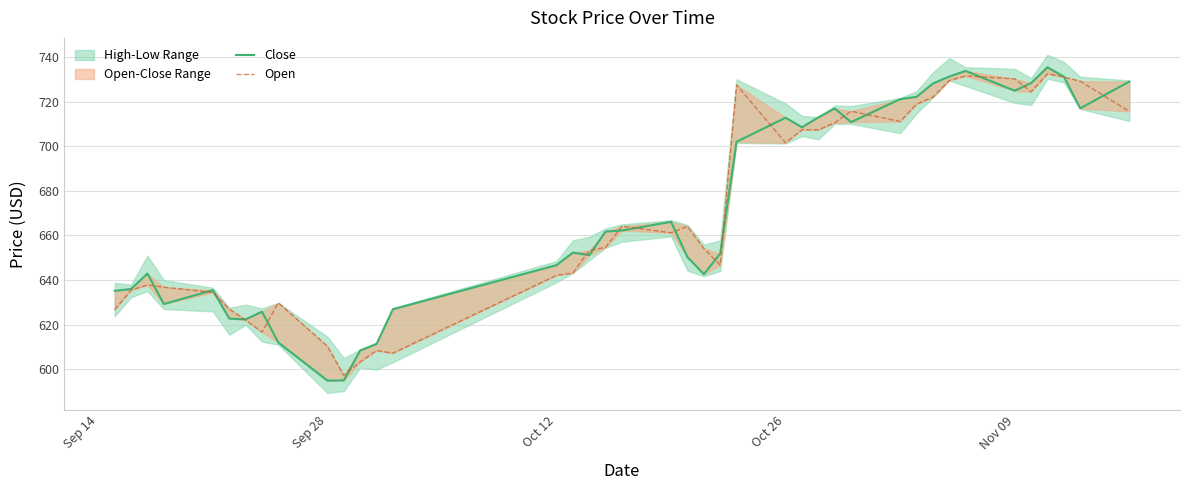

What is the smallest value displayed?

594.9